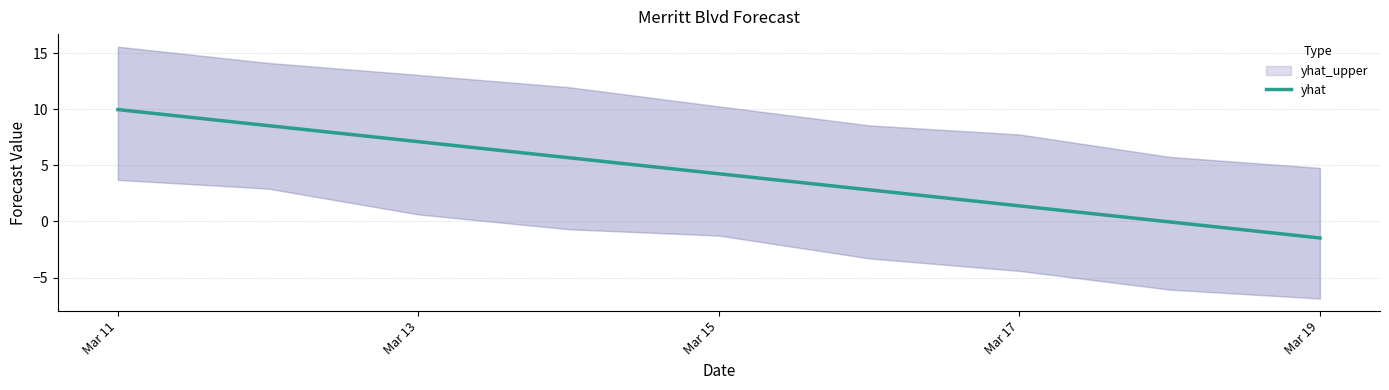

Reading left to right, what are all the values shown in this chart?

10.0	8.5	7.1	5.7	4.2	2.8	1.4	-0.0	-1.5